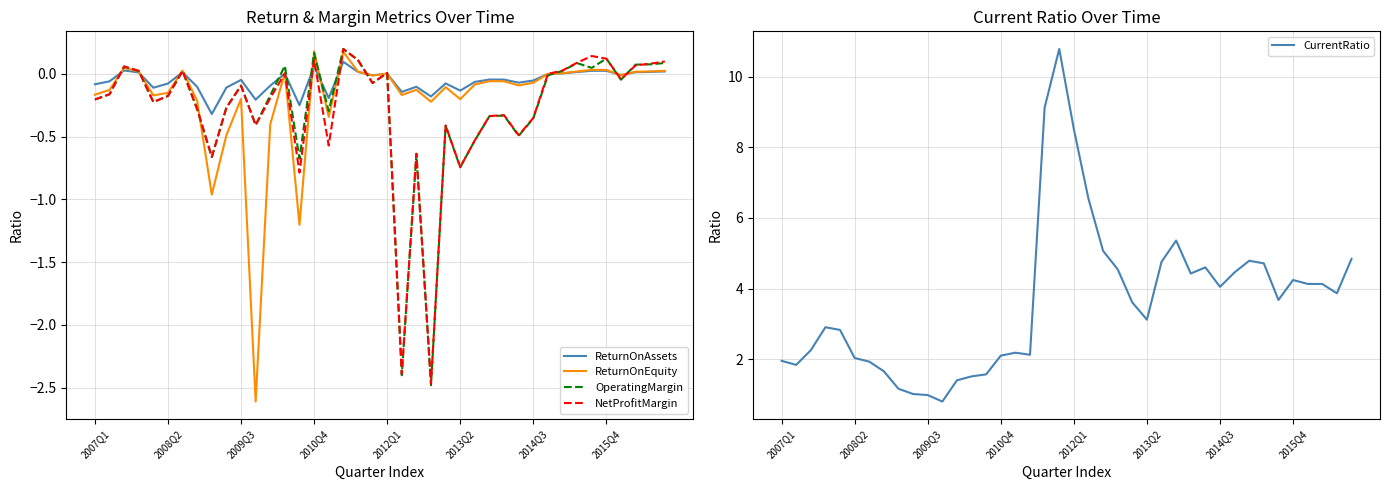

Between 37 and 9, which is larger?

37